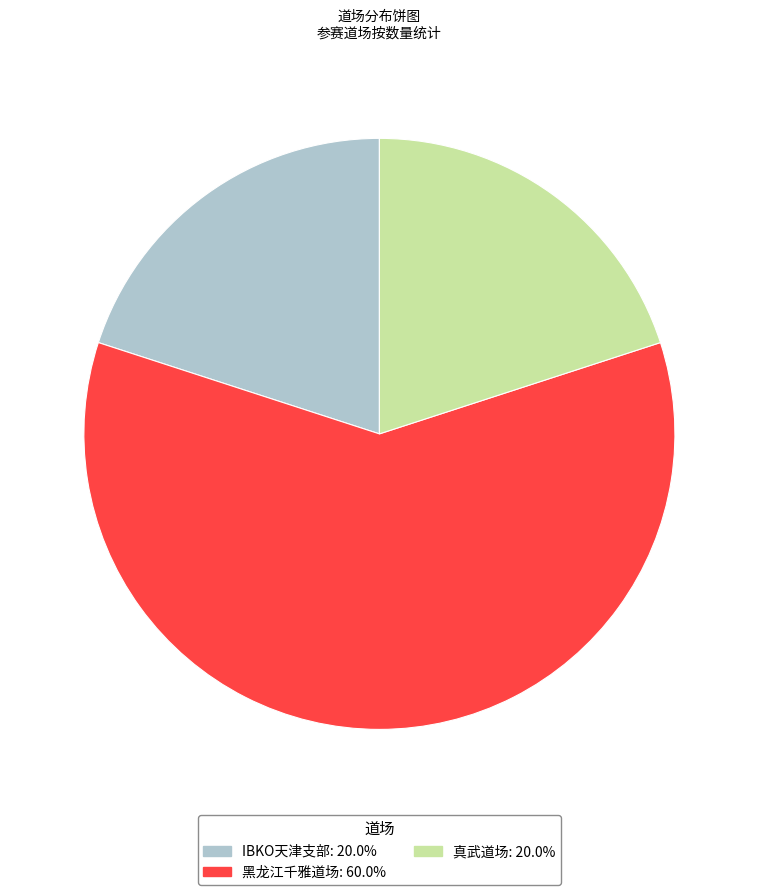

Is there any slice that represents more than half of the pie?

Yes